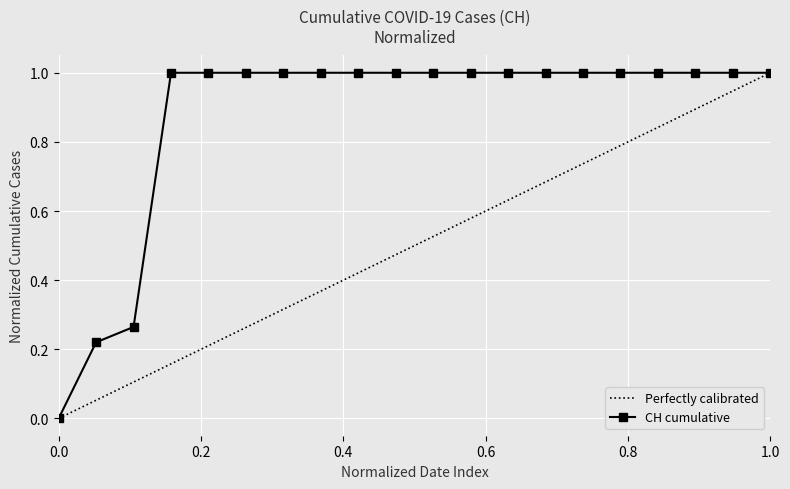

The value of CH cumulative at 0.0 is 0.6. True or false?

False